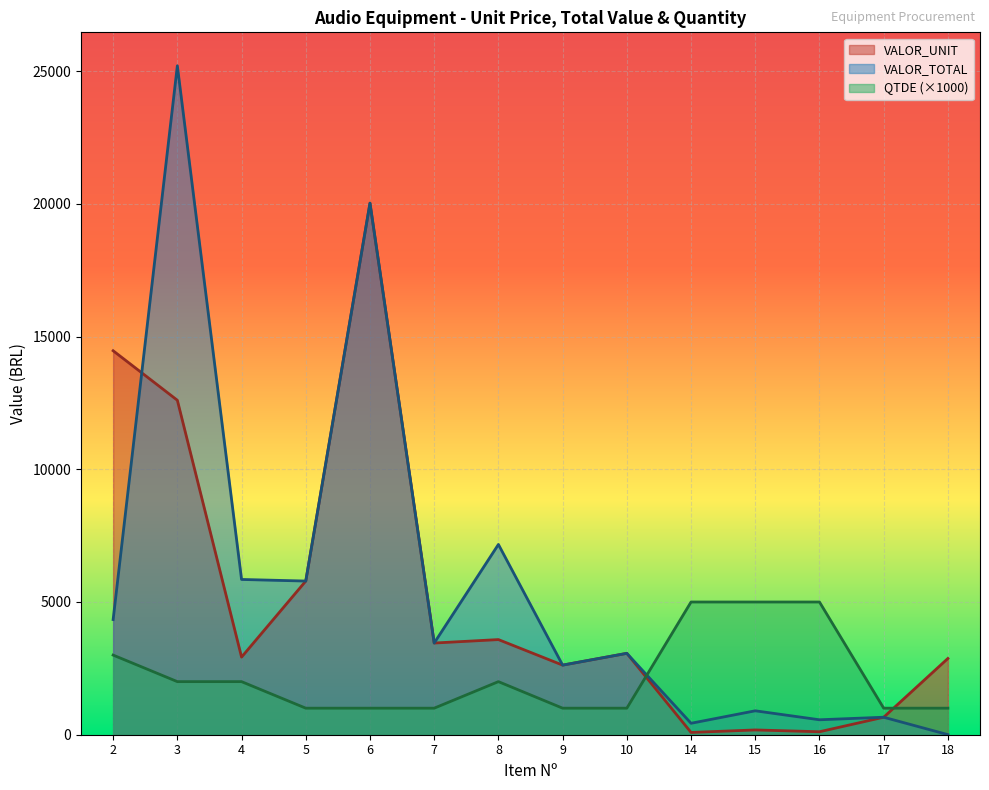

Which category has the lowest value in the VALOR_UNIT series?

14